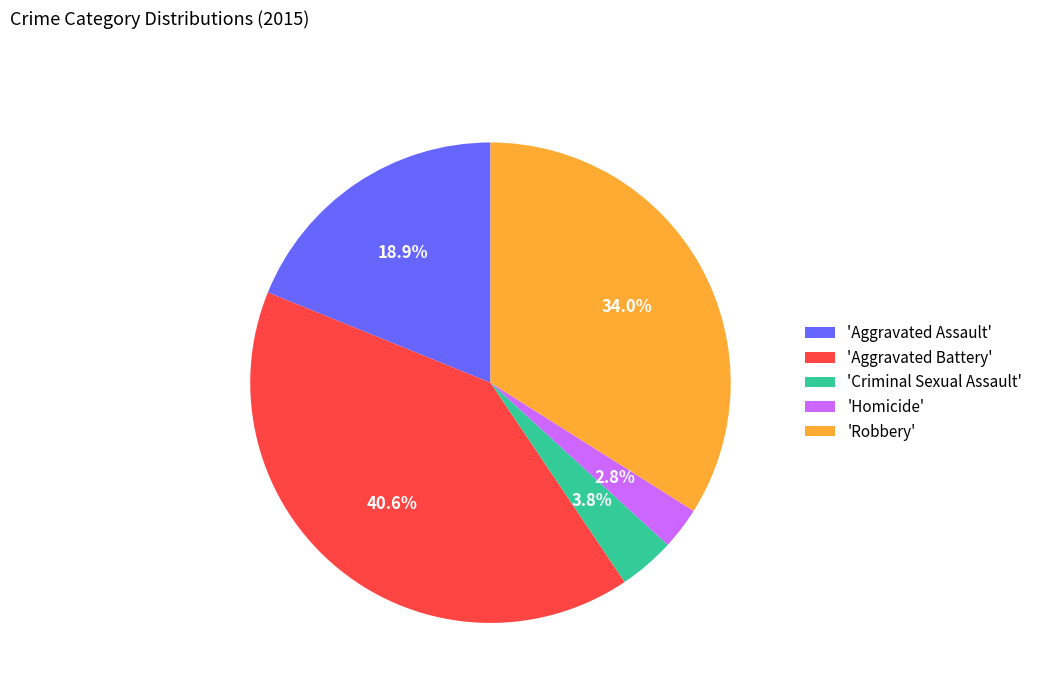

To the nearest percent, what is the average slice percentage?

20%